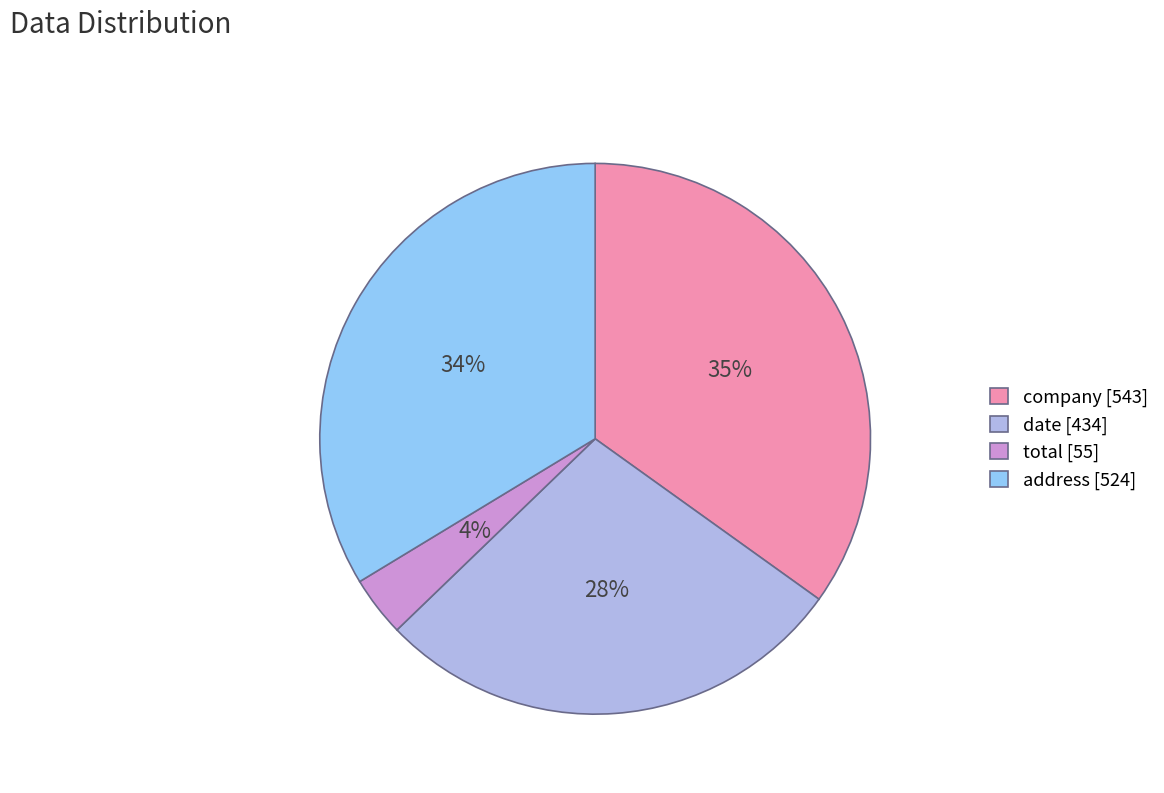

Does any single category account for the majority?

No